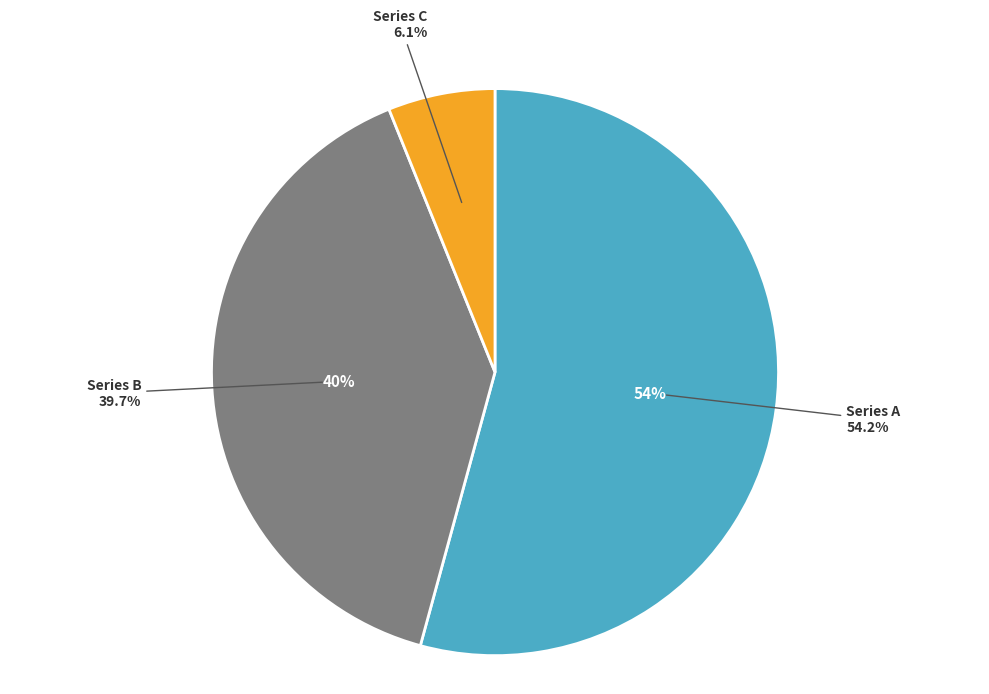

How many slices are in this pie chart?

3